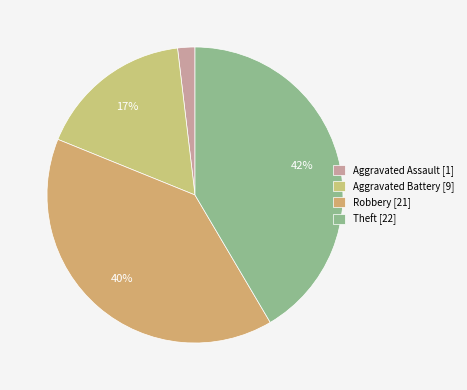

To the nearest percent, what portion does Aggravated Assault represent?

2%